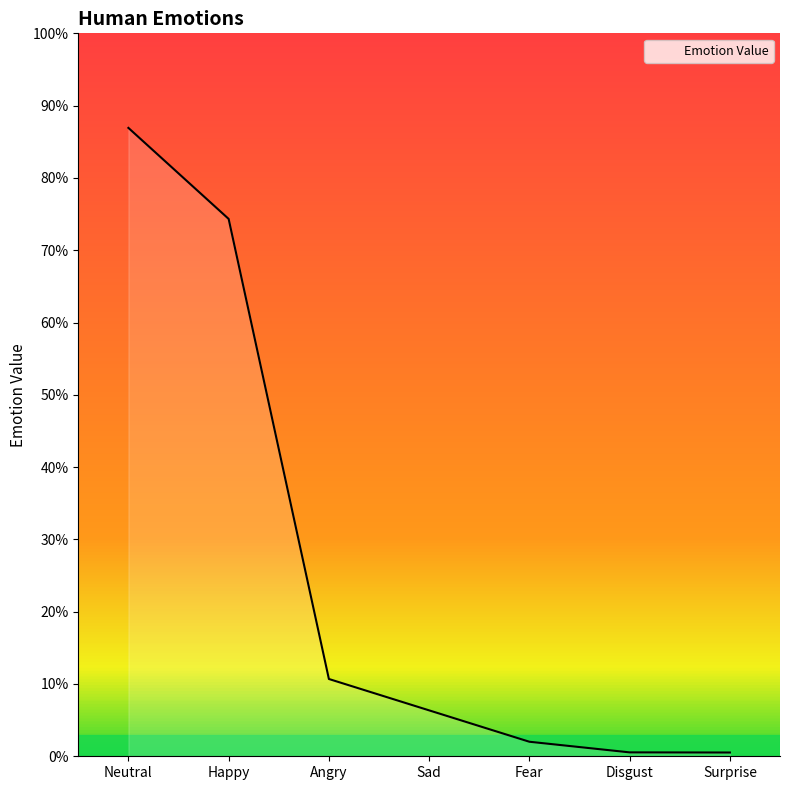

What is the sum of all values?

181.4